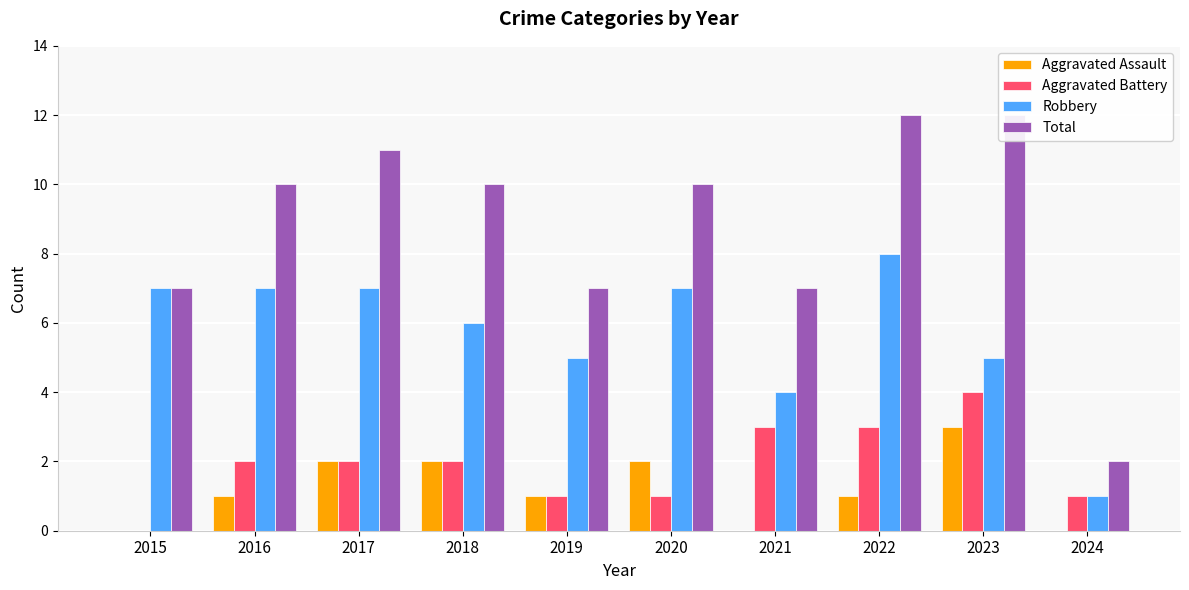

Is it true that Aggravated Battery equals 1 at 2024?

True